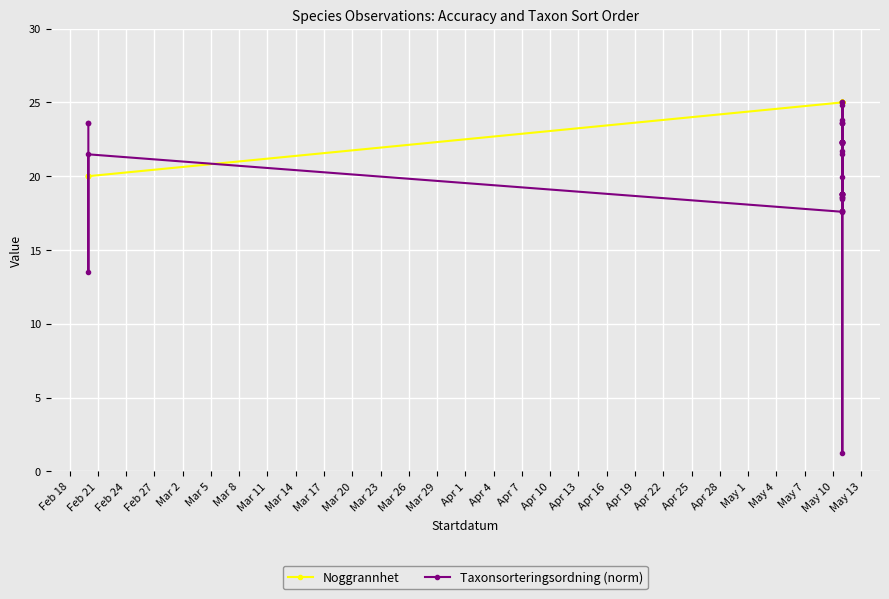

True or false: Taxonsorteringsordning (norm) and Noggrannhet cross at least once.

True